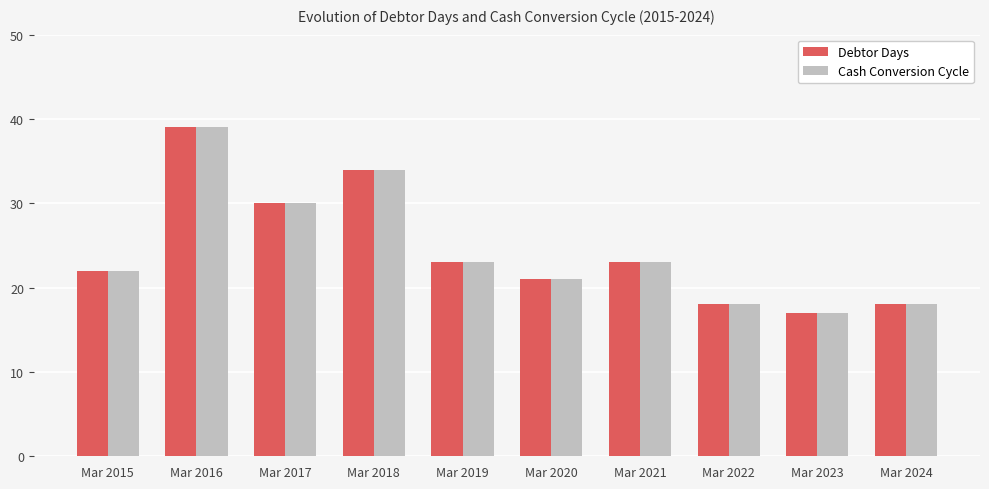

Where is Cash Conversion Cycle nearest to the value 28?

Mar 2017